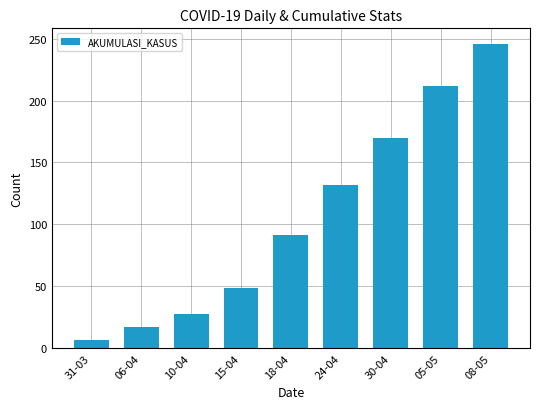

What is the change in value from 10-04 to 08-05?

+218